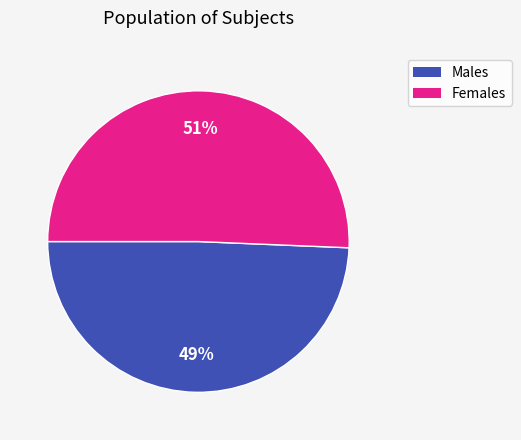

To the nearest percent, what is the average slice percentage?

50%